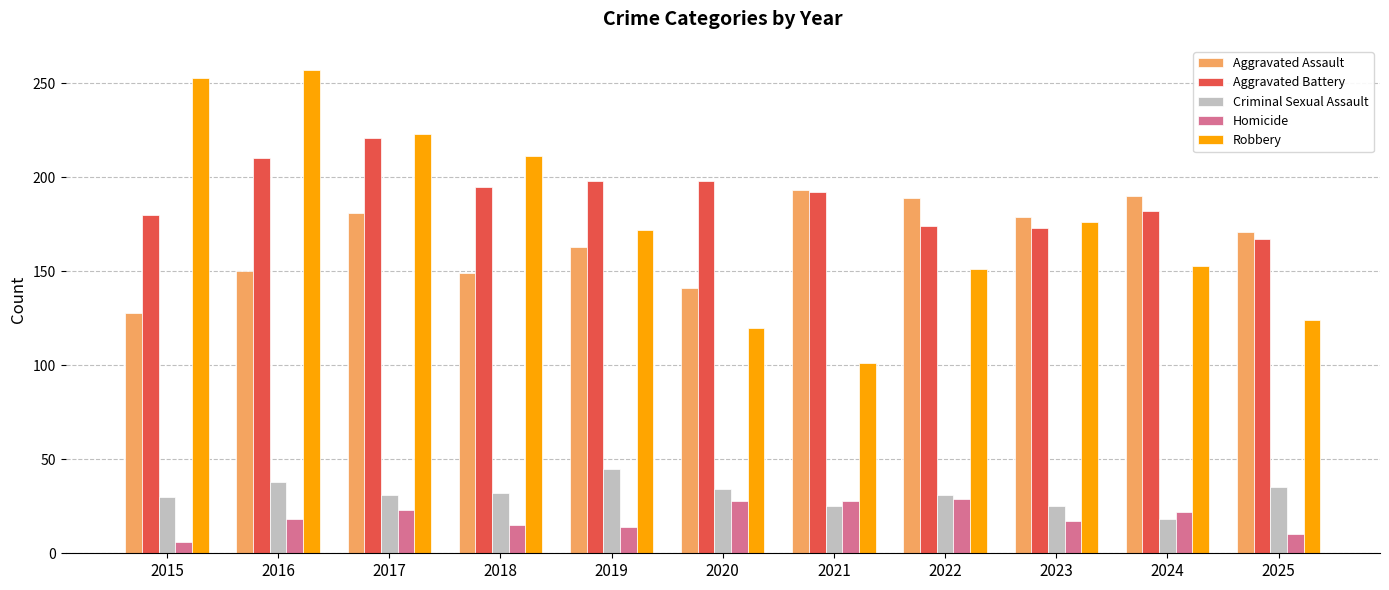

What is the approximate value of Robbery at 2023?

176